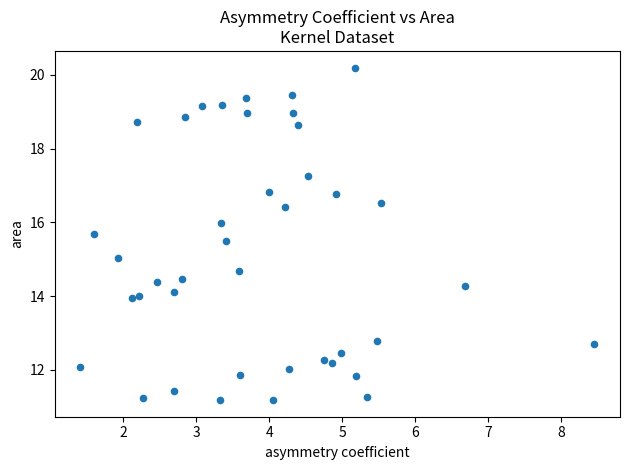

What is the range of Y values (max minus min)?

9.0